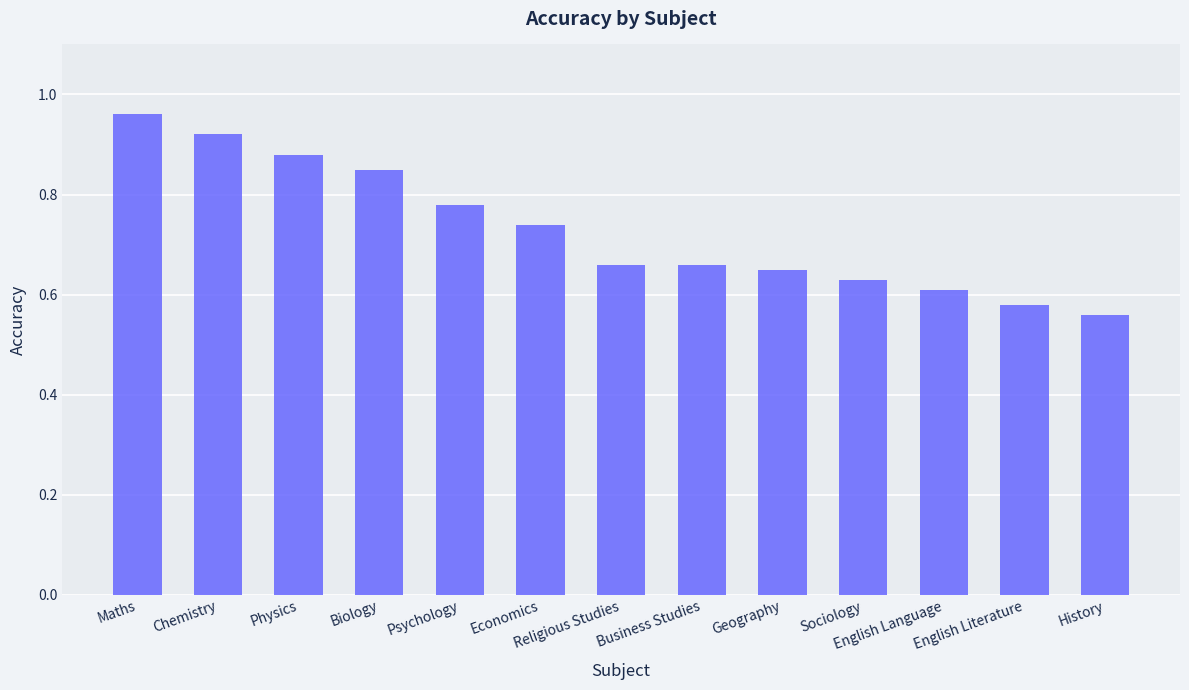

How many bars are there in total?

13